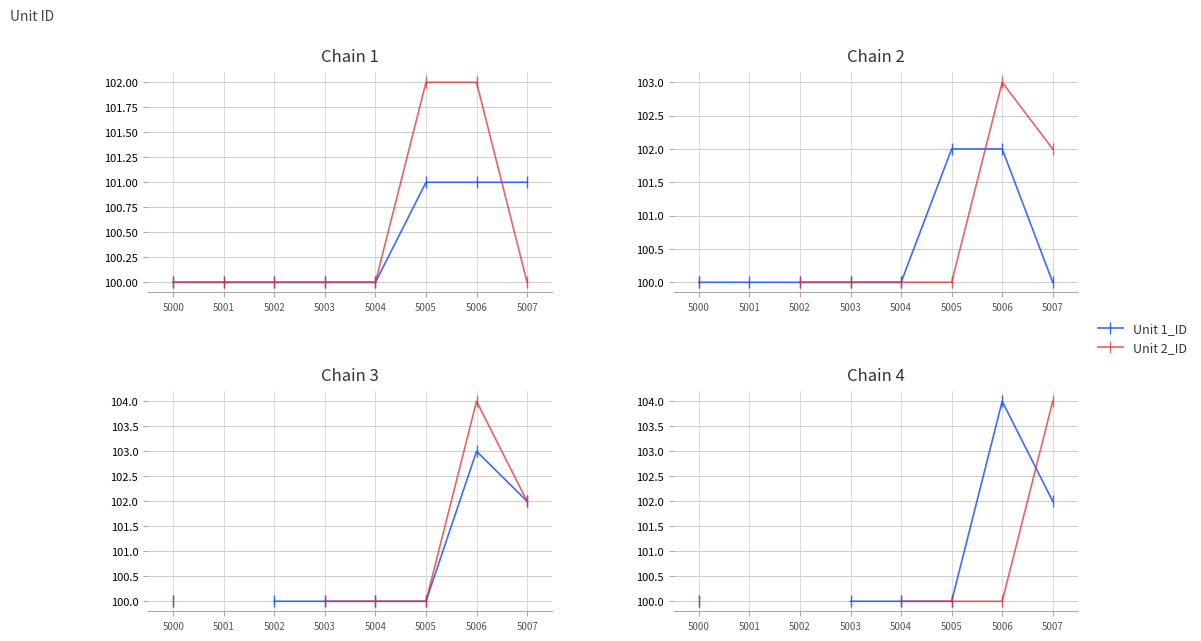

At which label is Unit 2_ID closest to 101?

5000